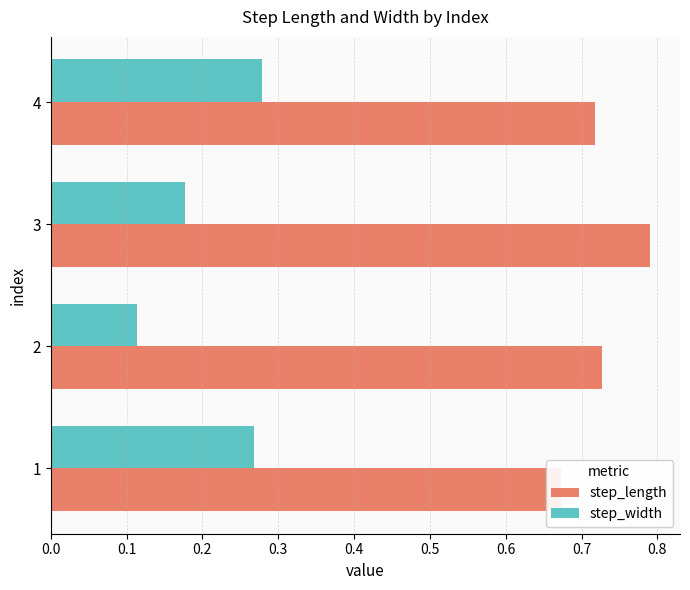

The step_length series shows 0.7 at 2. True or false?

True